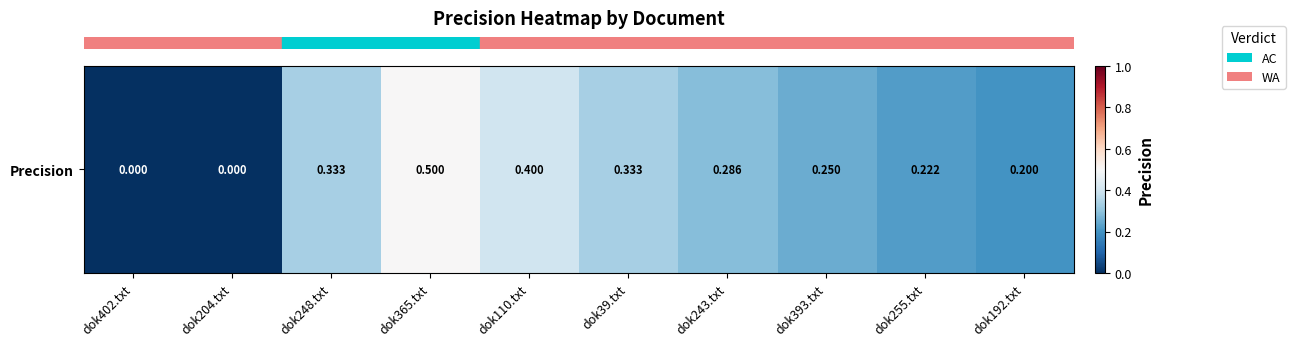

Between dok39.txt and dok255.txt, which is larger?

dok39.txt